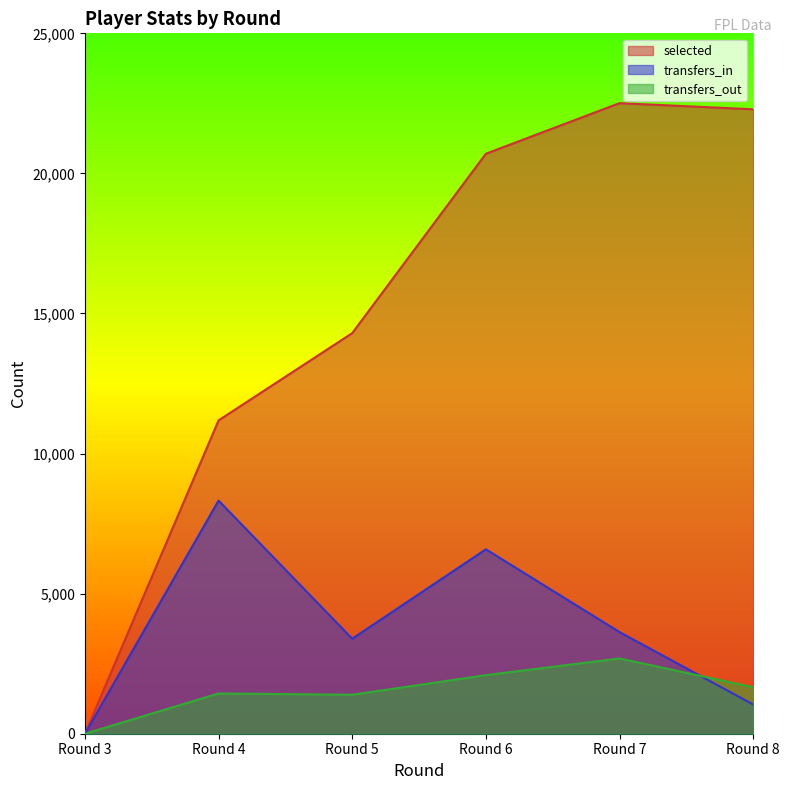

Which label corresponds to the largest value in the chart?

Round 7